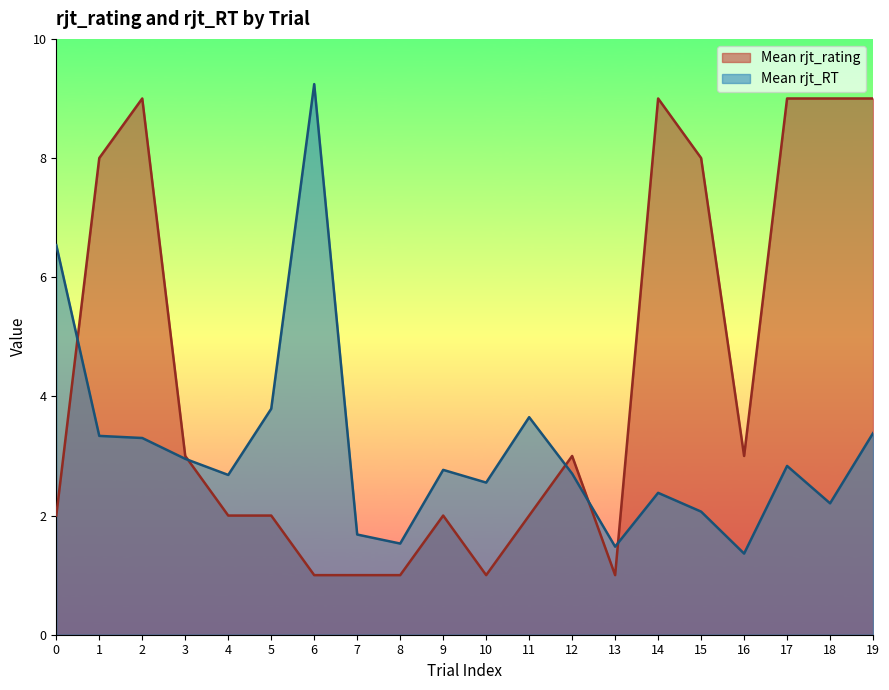

List the series in order of their overall mean, highest first.

Mean rjt_rating, Mean rjt_RT